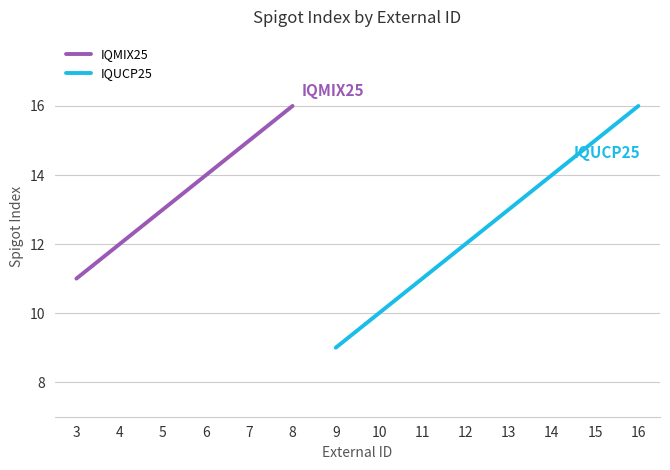

Rank the categories by IQUCP25 value from lowest to highest.

9, 10, 11, 12, 13, 14, 15, 16